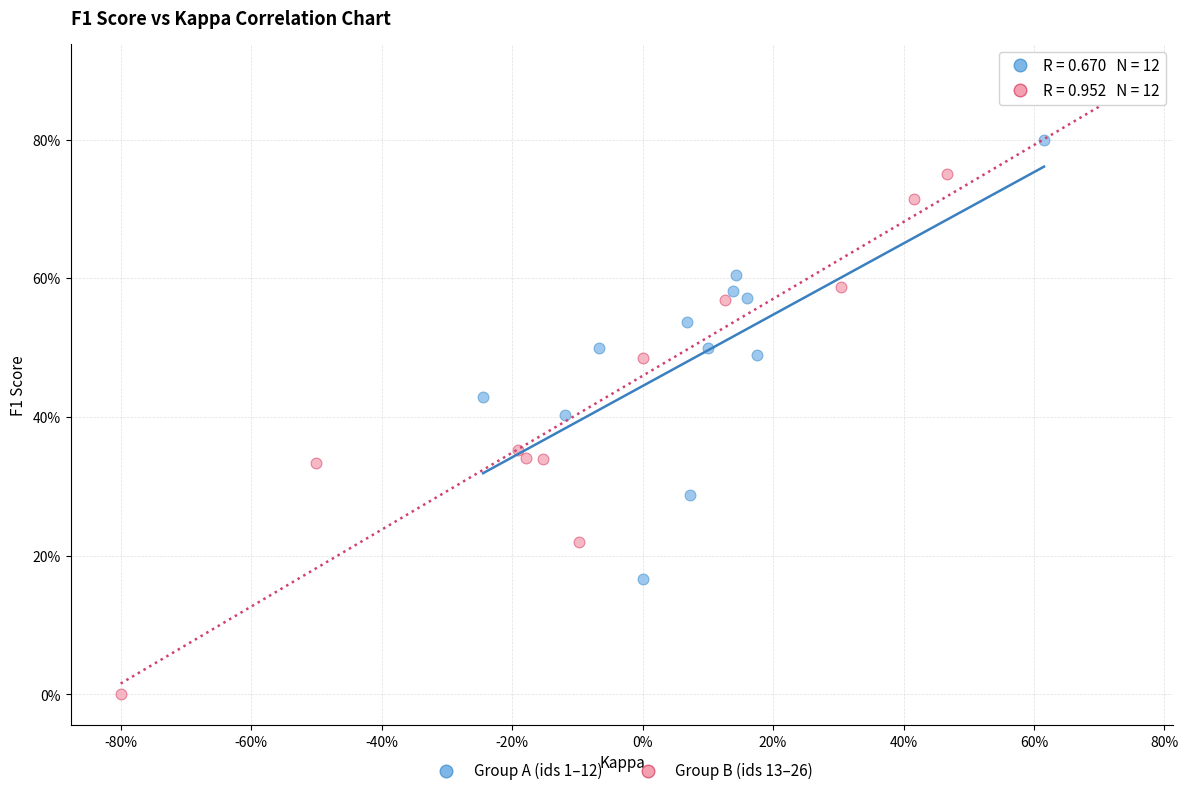

Which series has the largest Y range (max minus min)?

Group B (ids 13–26)